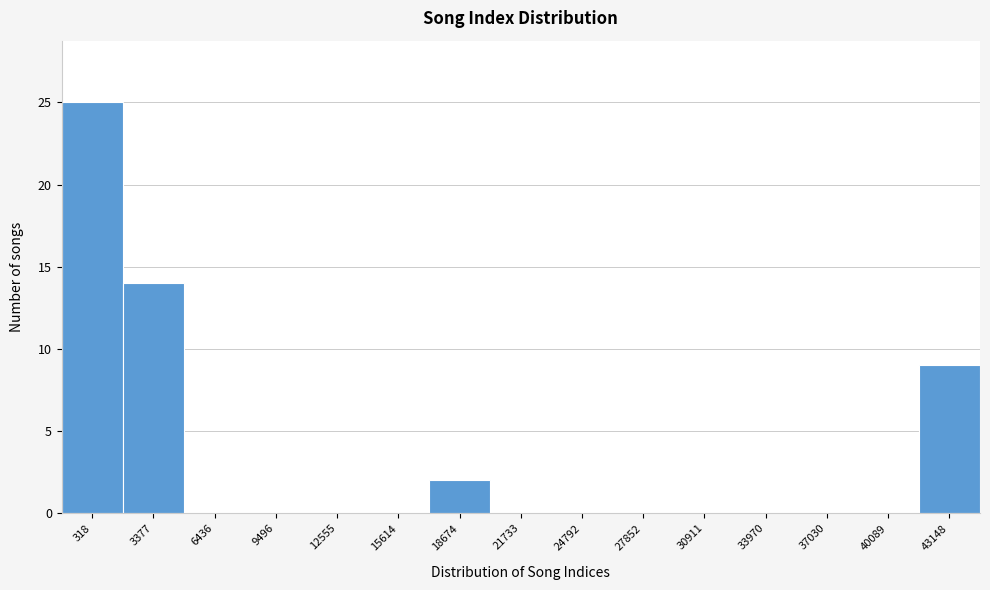

Reading right to left, list all the values displayed in this chart.

43148=9	40089=0	37030=0	33970=0	30911=0	27852=0	24792=0	21733=0	18674=2	15614=0	12555=0	9496=0	6436=0	3377=14	318=25